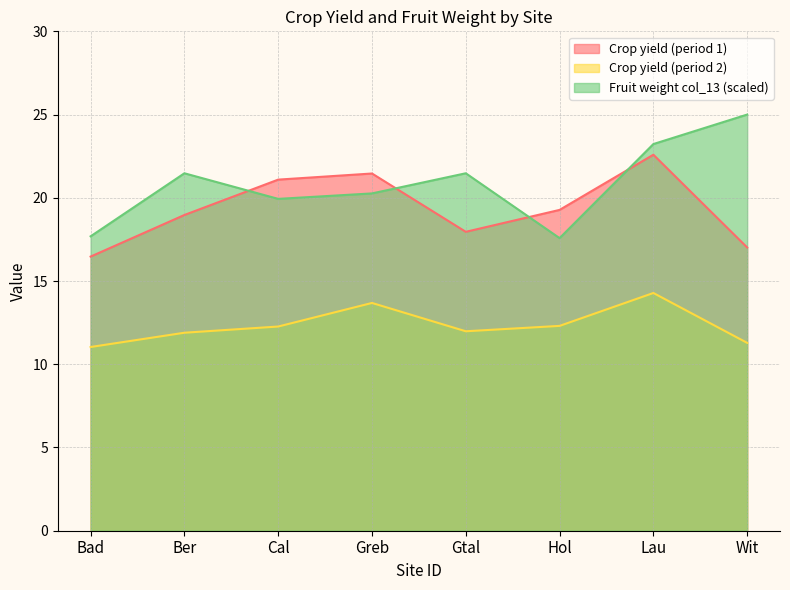

Which series has the largest total across all categories?

Fruit weight col_13 (scaled)